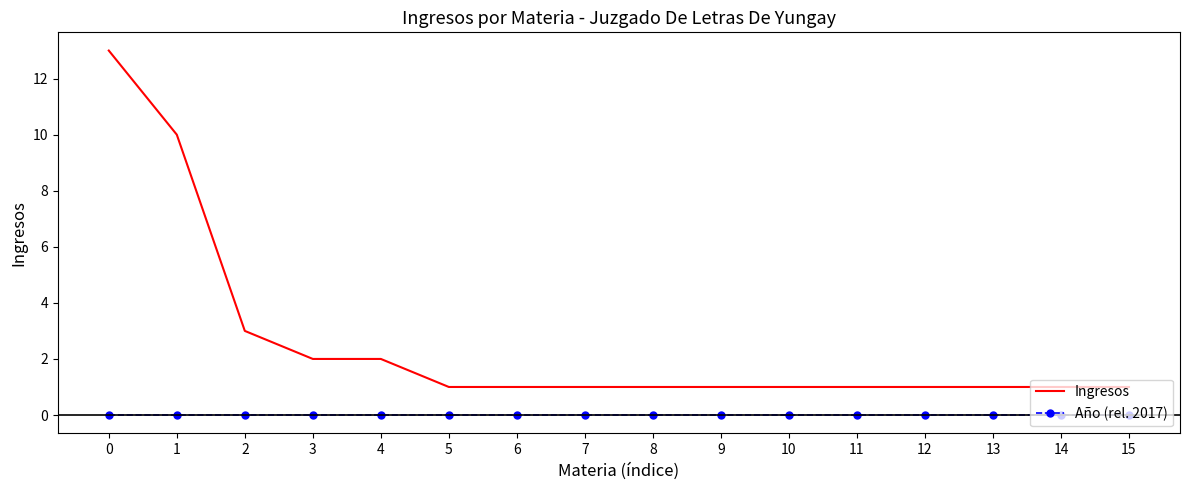

Reading left to right, extract all data points from this chart.

Ingresos: 0=13	1=10	2=3	3=2	4=2	5=1	6=1	7=1	8=1	9=1	10=1	11=1	12=1	13=1	14=1	15=1
Año (rel. 2017): 0=0	1=0	2=0	3=0	4=0	5=0	6=0	7=0	8=0	9=0	10=0	11=0	12=0	13=0	14=0	15=0